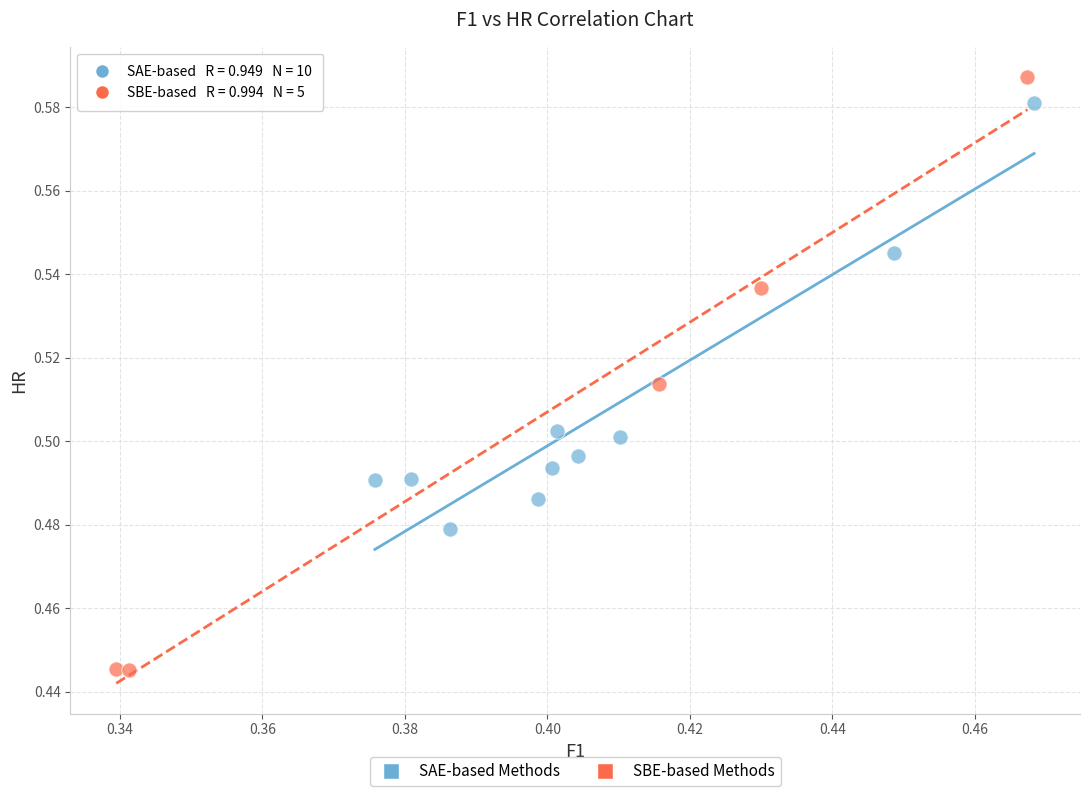

Which series has the largest Y range (max minus min)?

SBE-based Methods